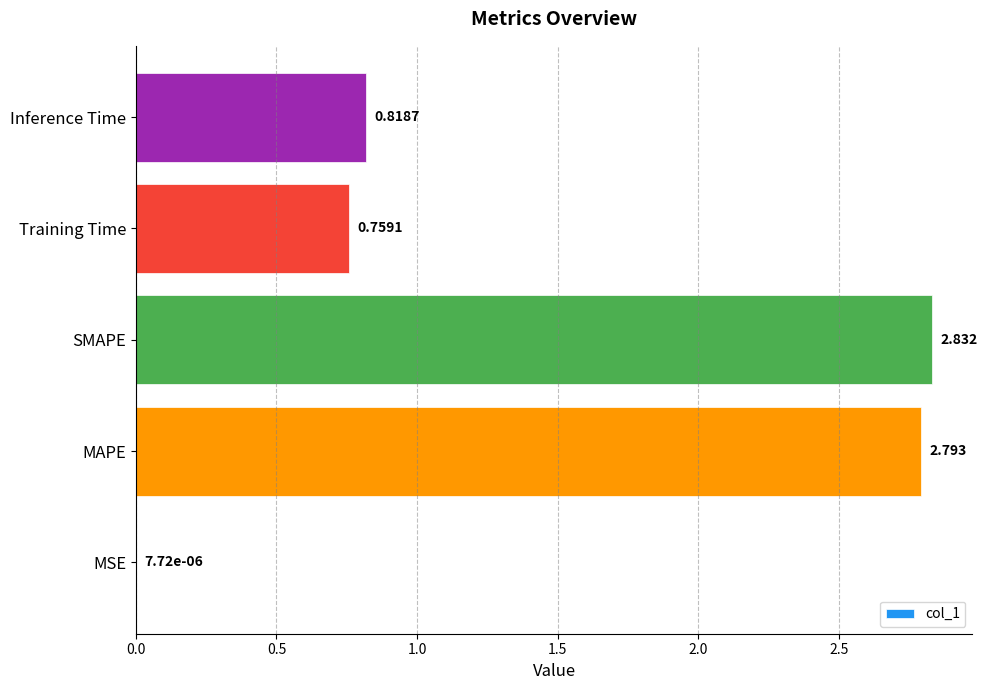

Which has a higher value, Inference Time or Training Time?

Inference Time